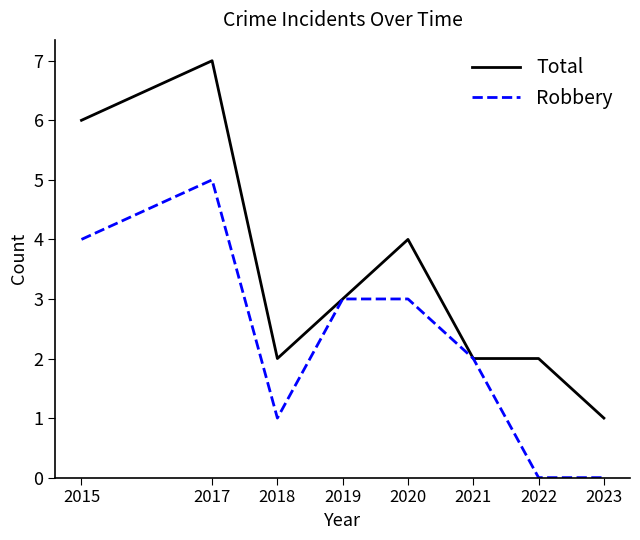

True or false: Total has more than 0 interior local peaks.

True